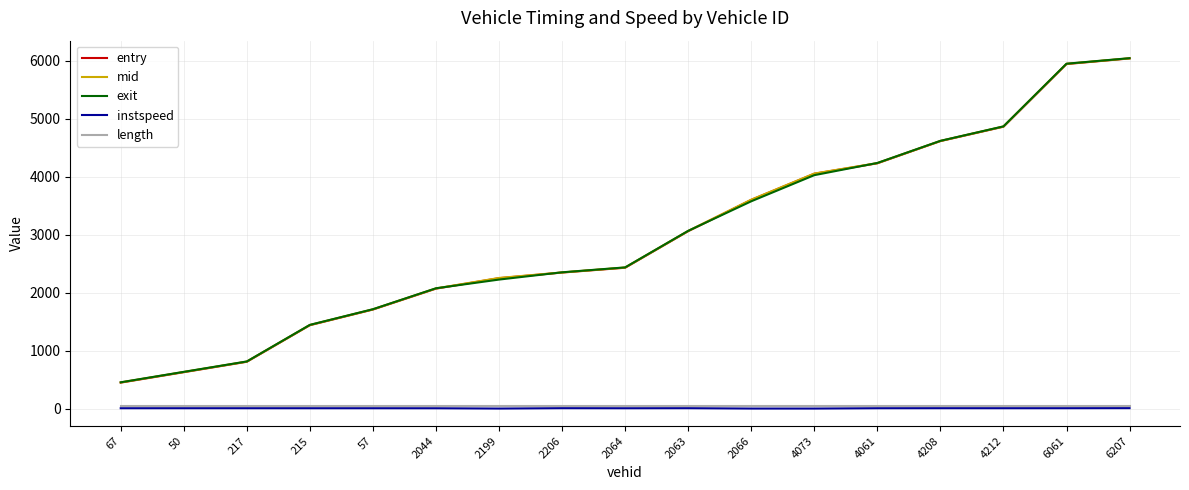

What is the sum of all length values?

889.4